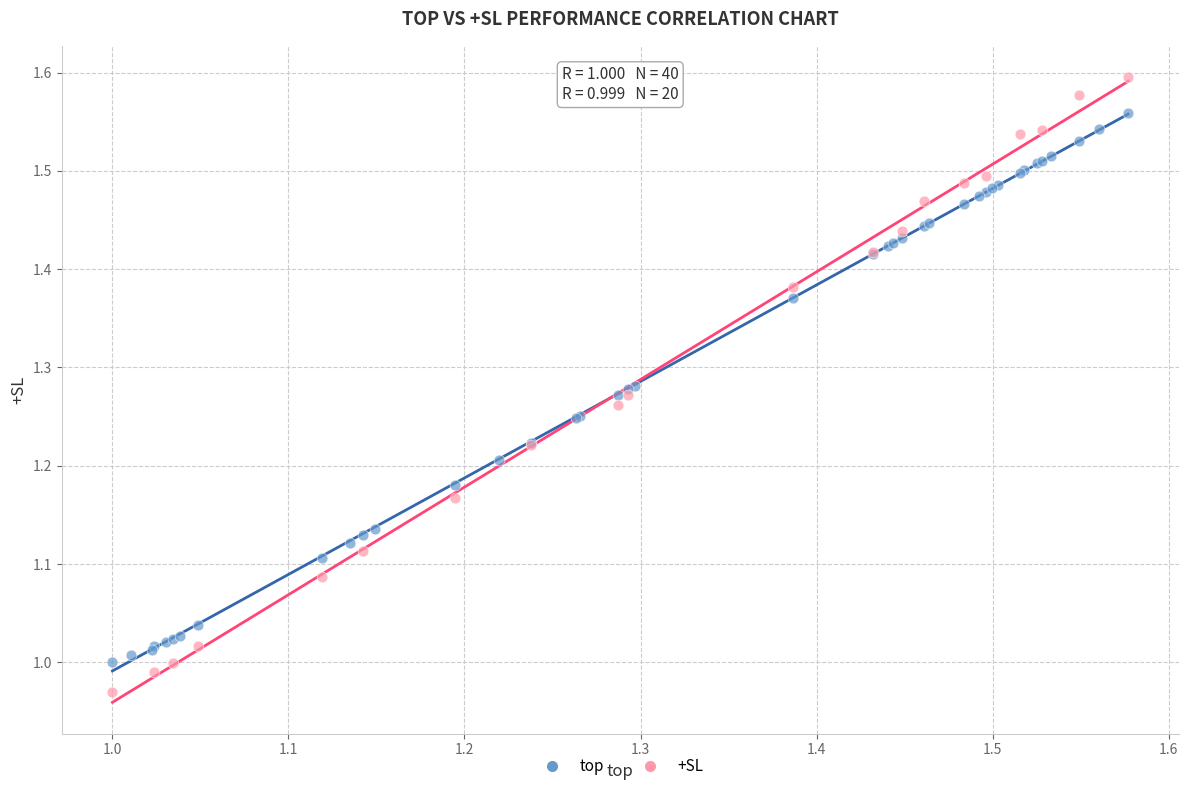

Which series reaches the minimum Y coordinate?

+SL